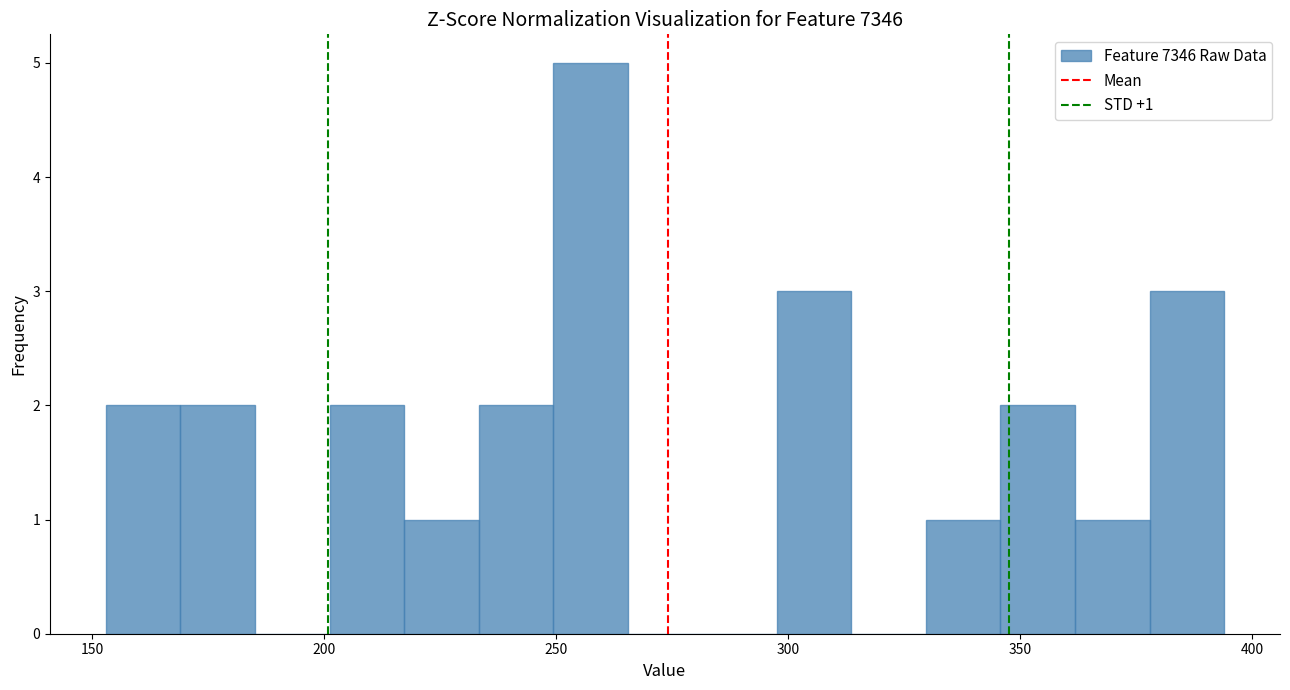

Around what value on the x-axis is the tallest bar? Give the approximate position of its centre, as read against the axis.

255